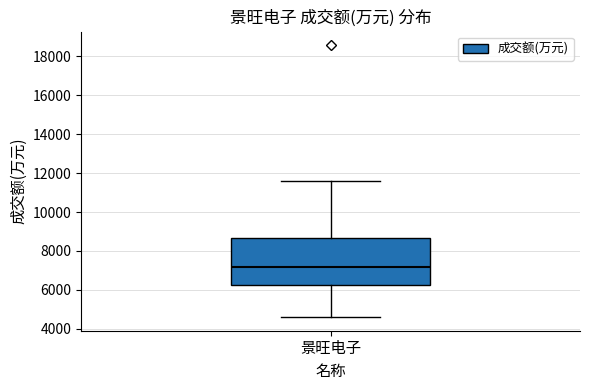

Transcribe this box plot: give where the median line is, the range the box spans, and where the two whiskers end, as read against the y-axis. The values are not printed on the chart, so give them approximately, as read against the axis.

median 7200, box 6200 to 8600, whiskers 4600 to 11600